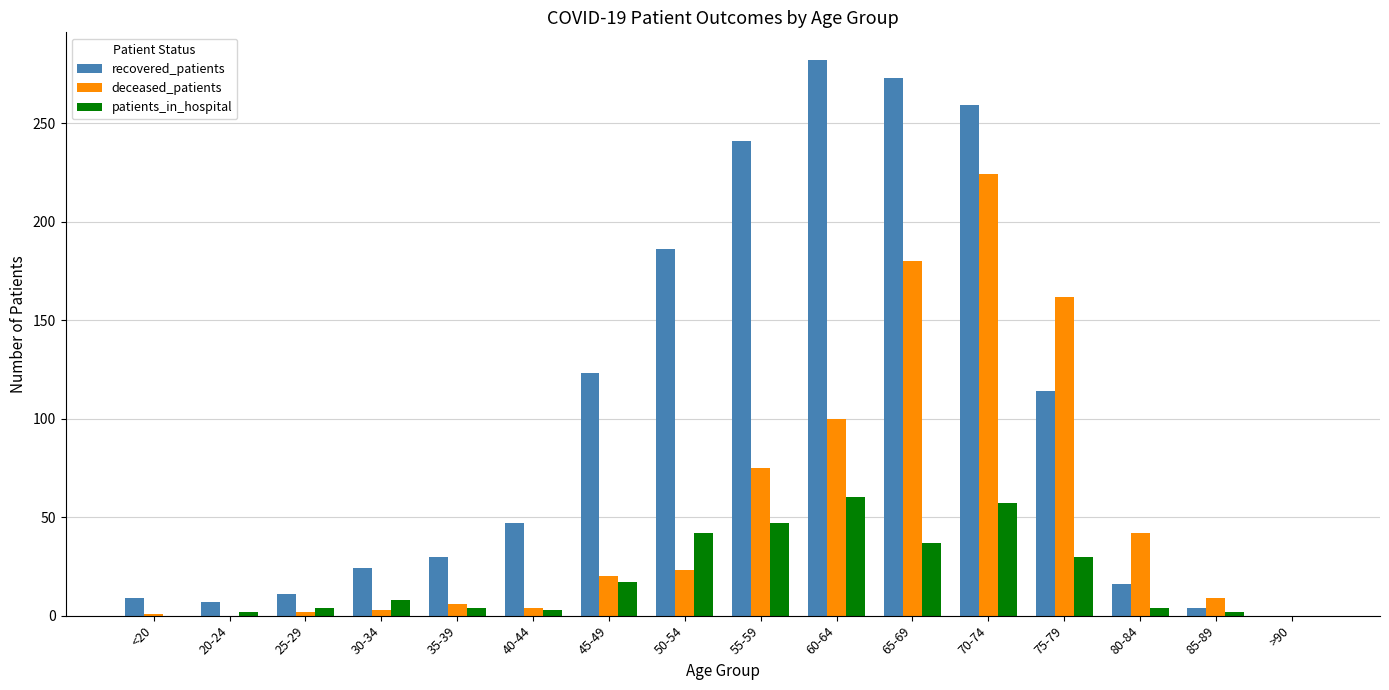

Which category has the highest value across all series?

60-64